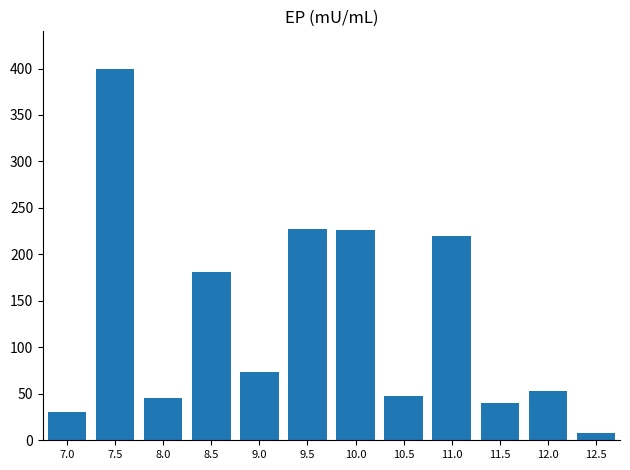

What is the label of the 3rd bar from the right?

11.5